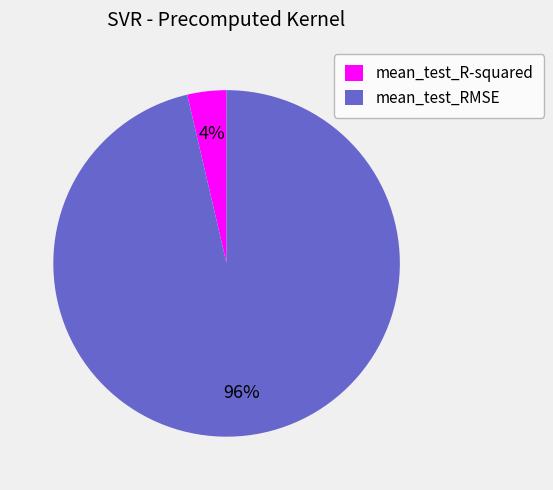

To the nearest percent, what is the average slice percentage?

50%